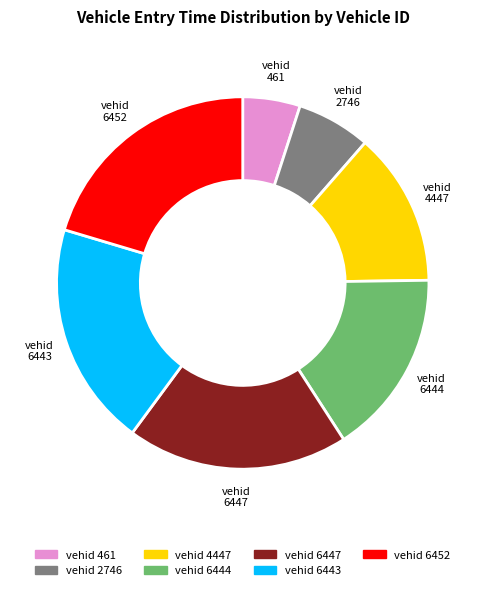

Which category has the biggest portion of the pie?

6452